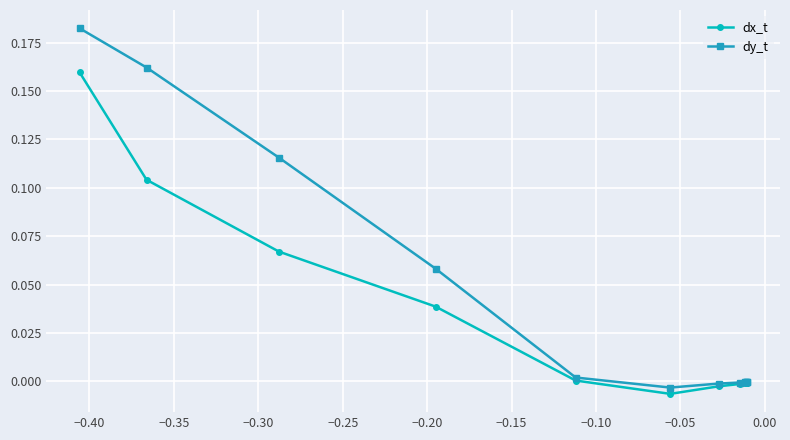

How many distinct data groups are displayed?

2